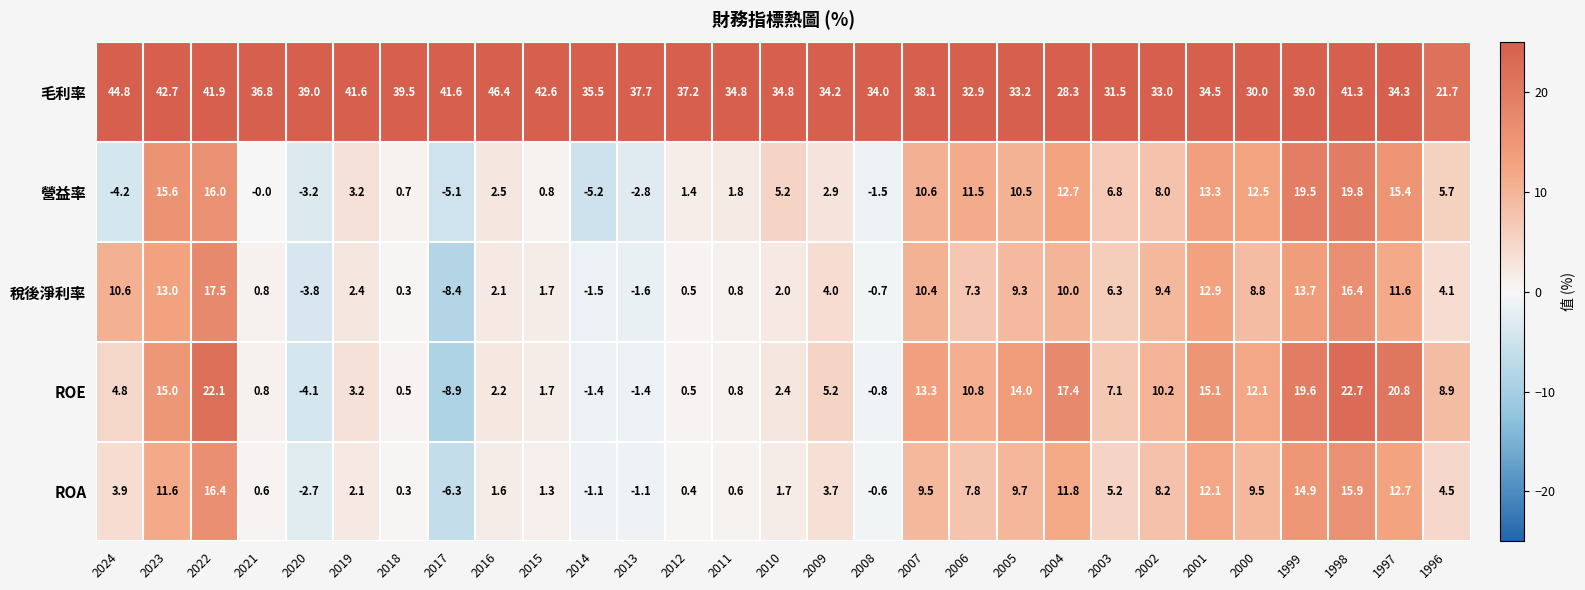

How many series are shown in this chart?

5